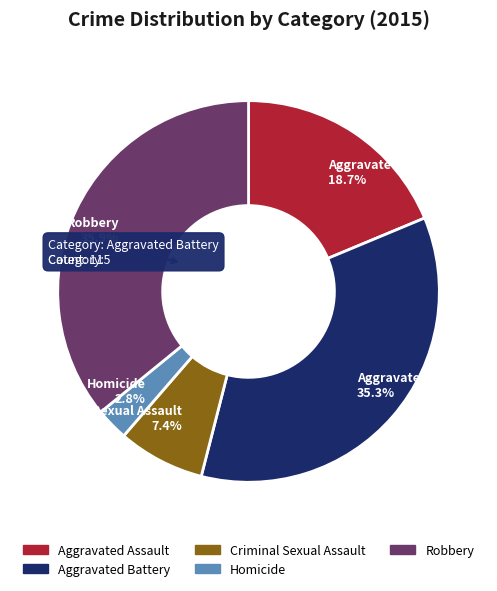

How much of the chart is everything except Criminal Sexual Assault?

92.6%